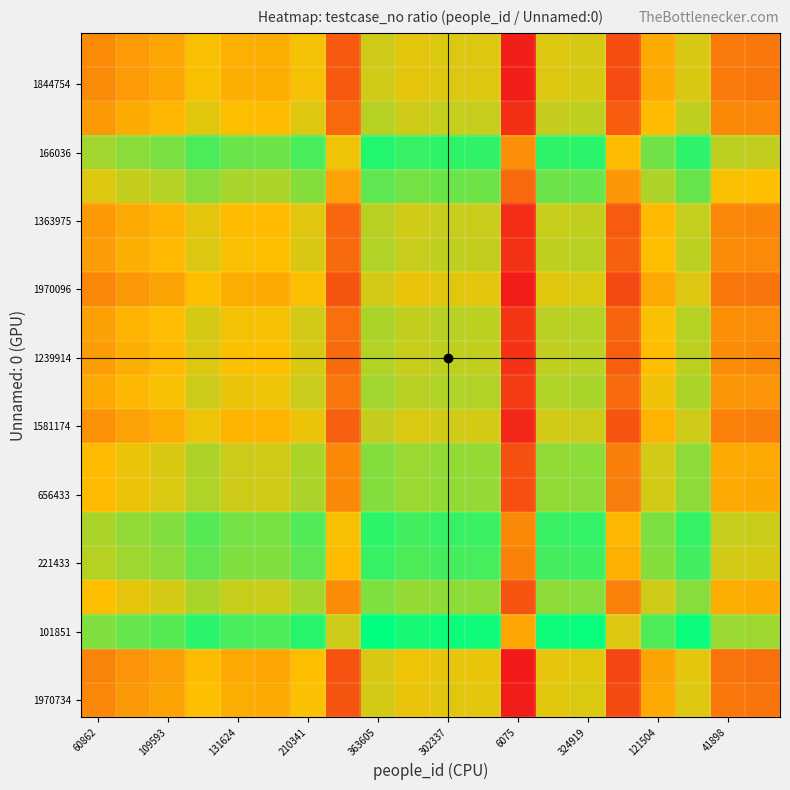

How many categories are shown in the chart?

20